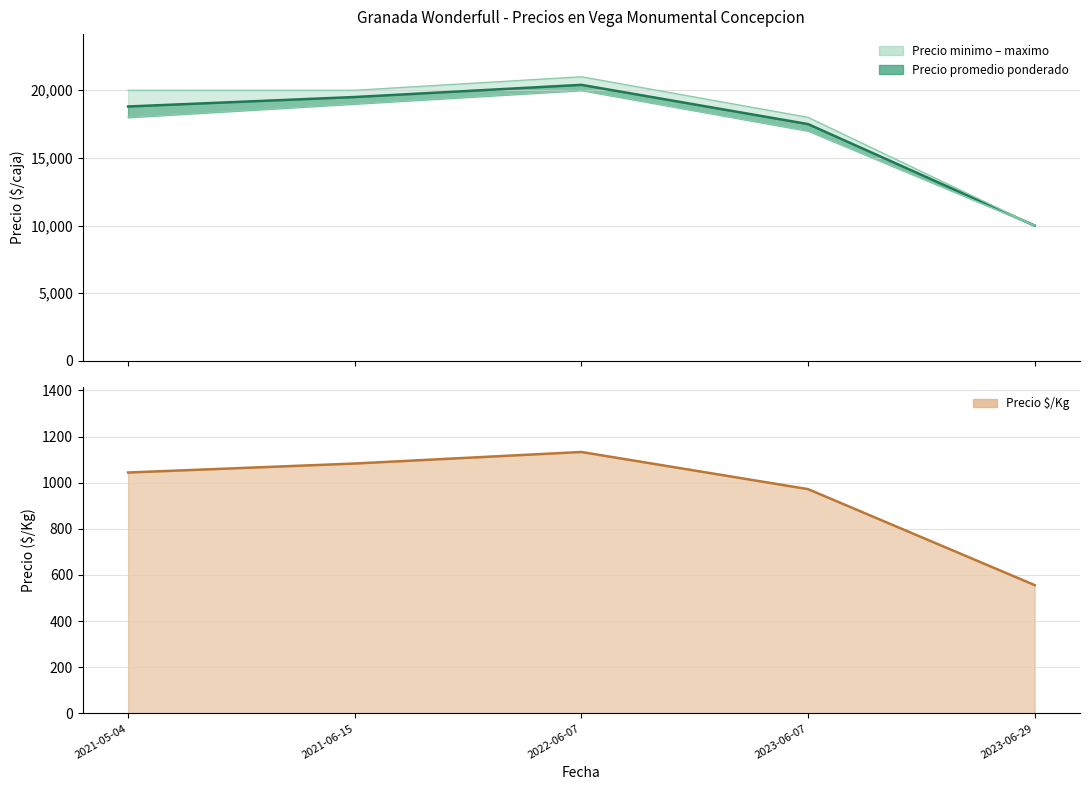

Which series has the largest total across all categories?

Precio maximo